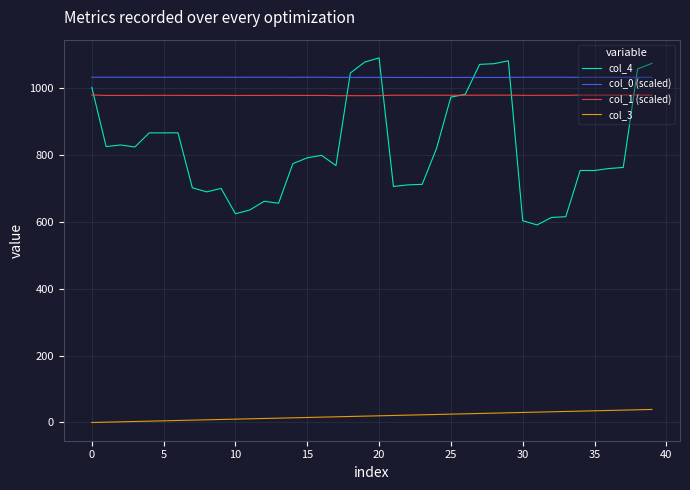

Which series has the largest range (max minus min)?

col_4